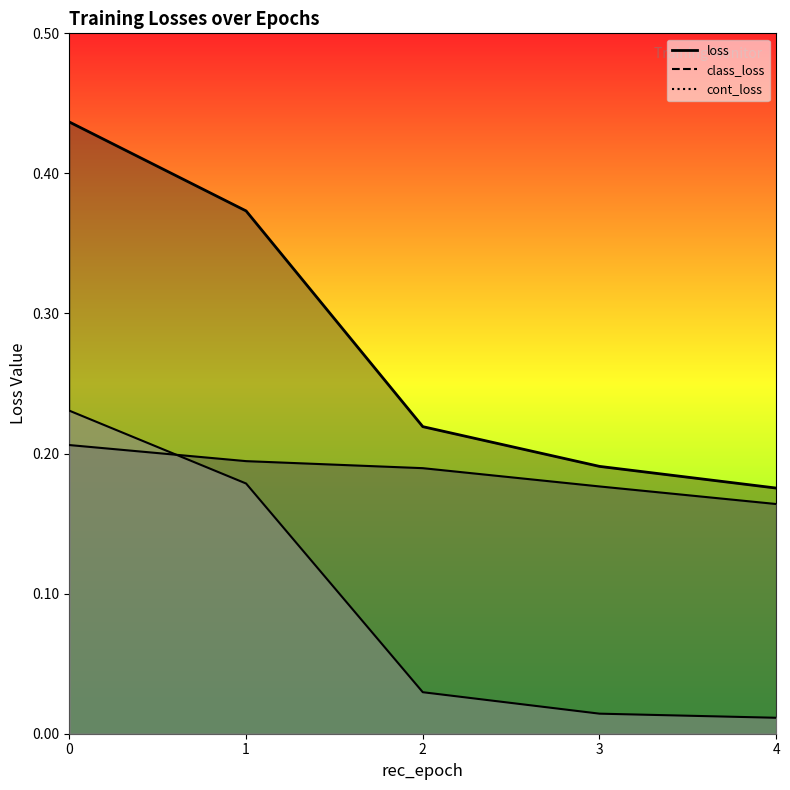

True or false: loss and cont_loss cross at least once.

False